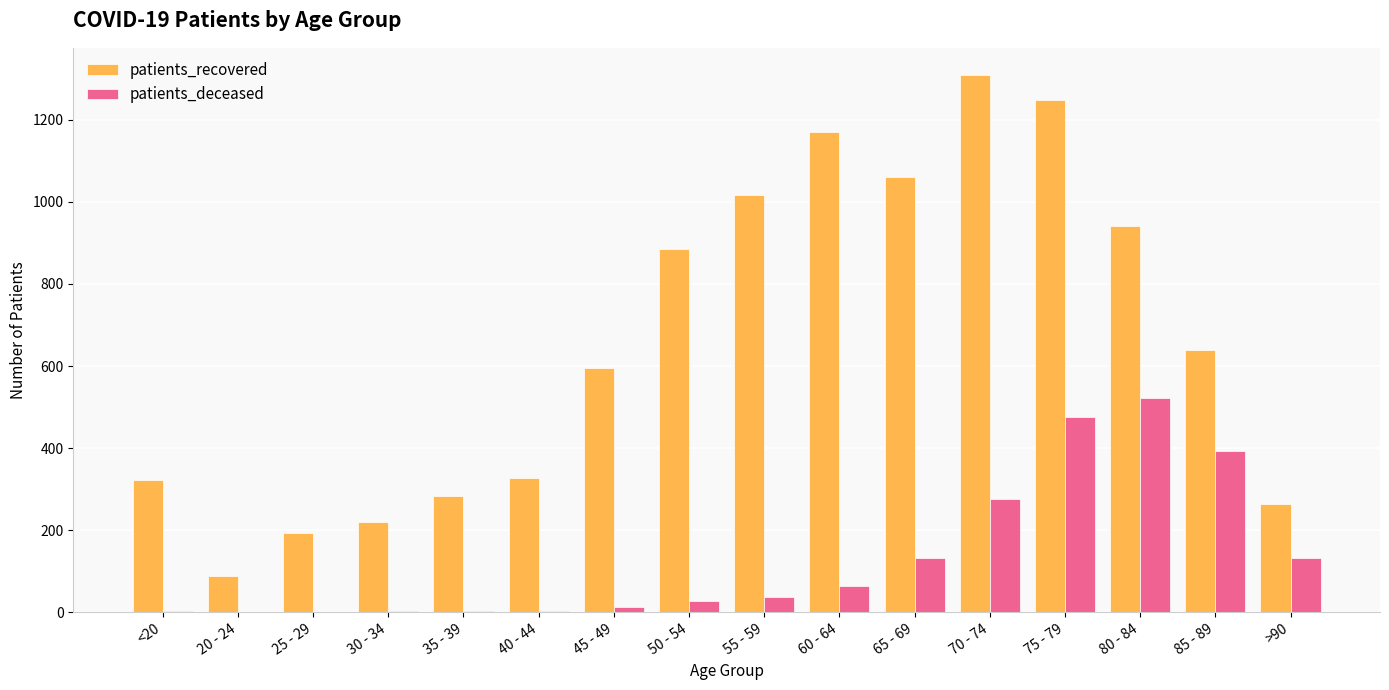

Is the value of patients_deceased at 25 - 29 greater than the value of patients_recovered at <20?

No